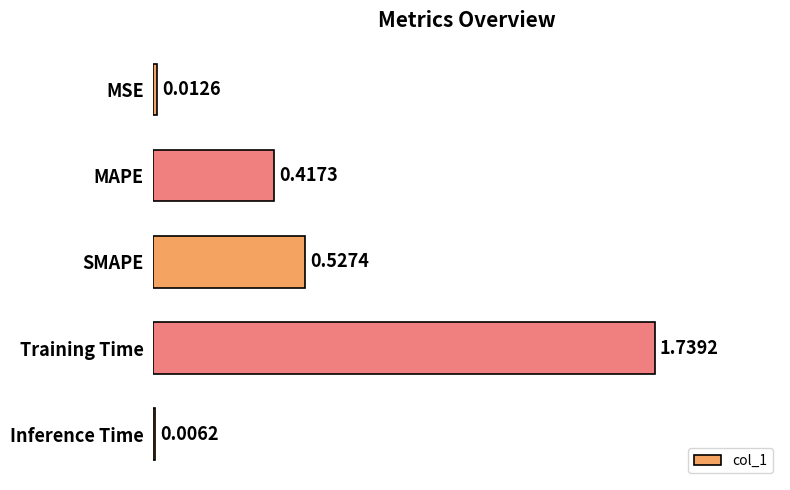

At which category does the chart reach its peak across all series?

Training Time